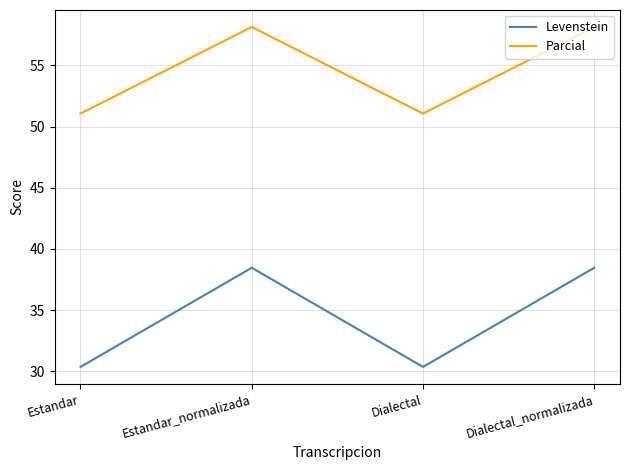

What is the difference between the highest and lowest values at Estandar_normalizada?

19.7